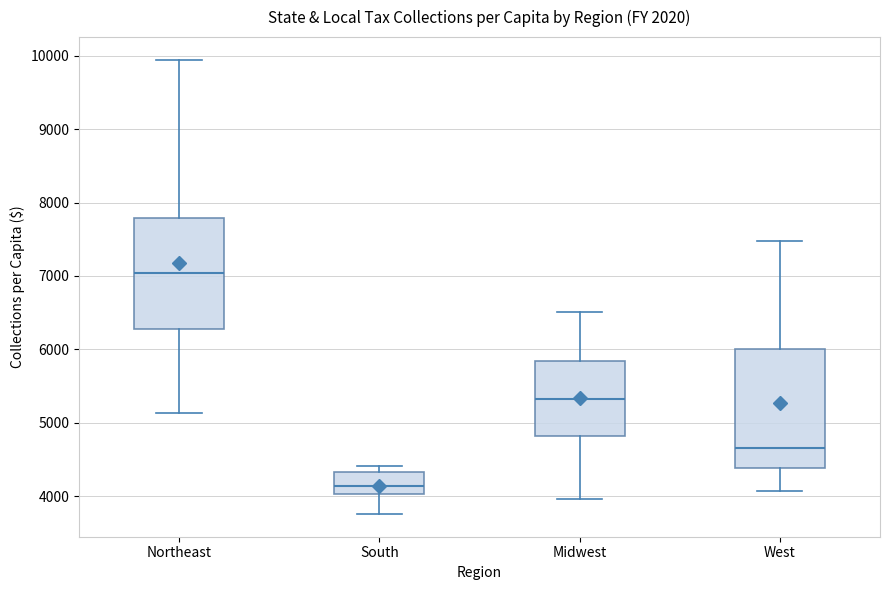

Reading left to right, read every box against the y-axis: the position of its median line, the range the box covers, and the ends of its whiskers. The values are not printed on the chart, so give them approximately, as read against the axis.

Northeast: median 7000, box 6300 to 7800, whiskers 5100 to 9900
South: median 4100, box 4000 to 4300, whiskers 3800 to 4400
Midwest: median 5300, box 4800 to 5800, whiskers 4000 to 6500
West: median 4700, box 4400 to 6000, whiskers 4100 to 7500